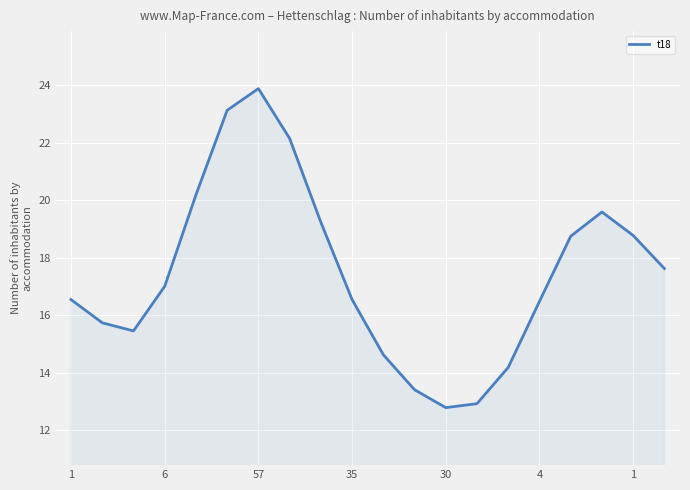

What is the maximum value shown in the chart?

23.9